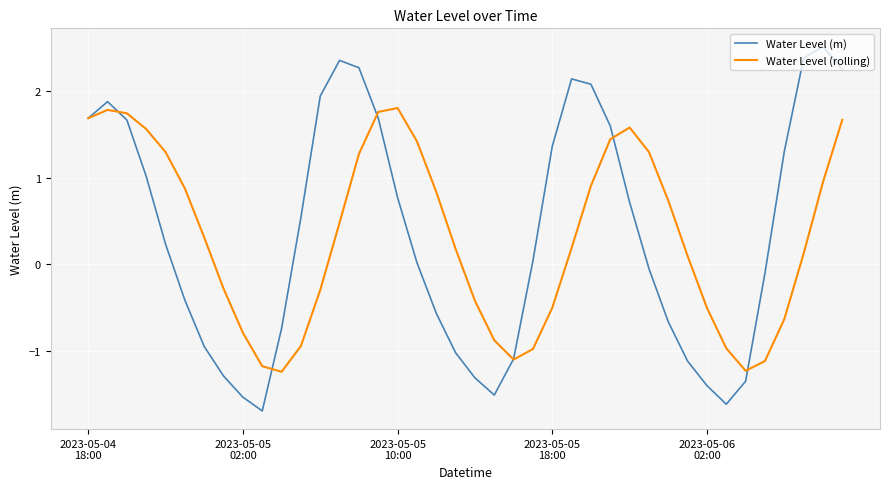

What is the minimum value shown in the chart?

-1.7